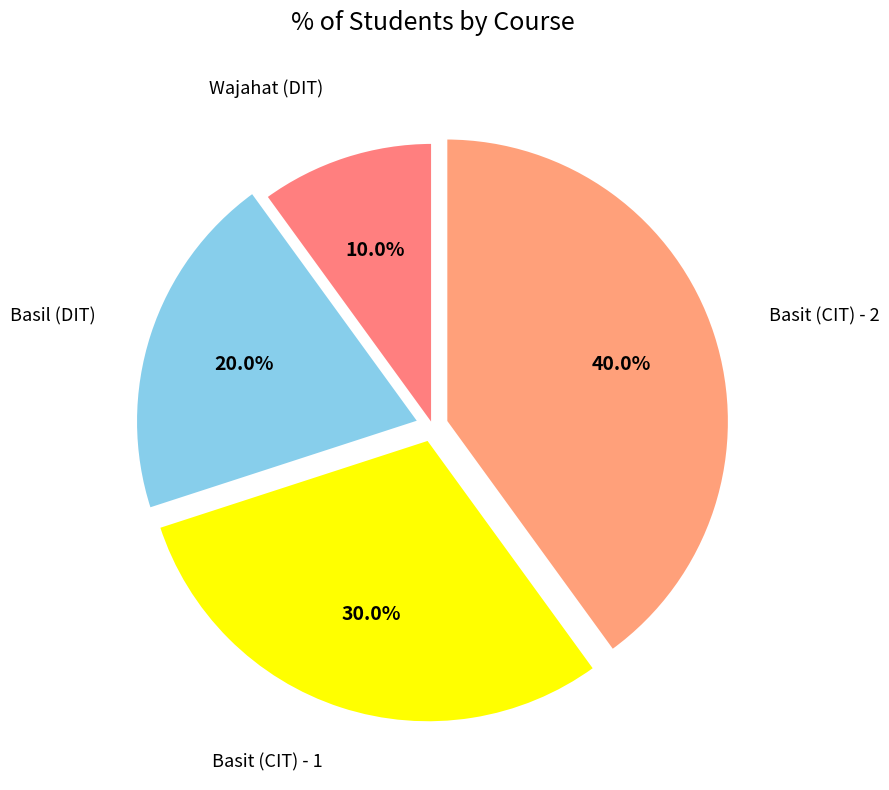

What portion of the pie excludes Basit (CIT) - 2?

60.0%